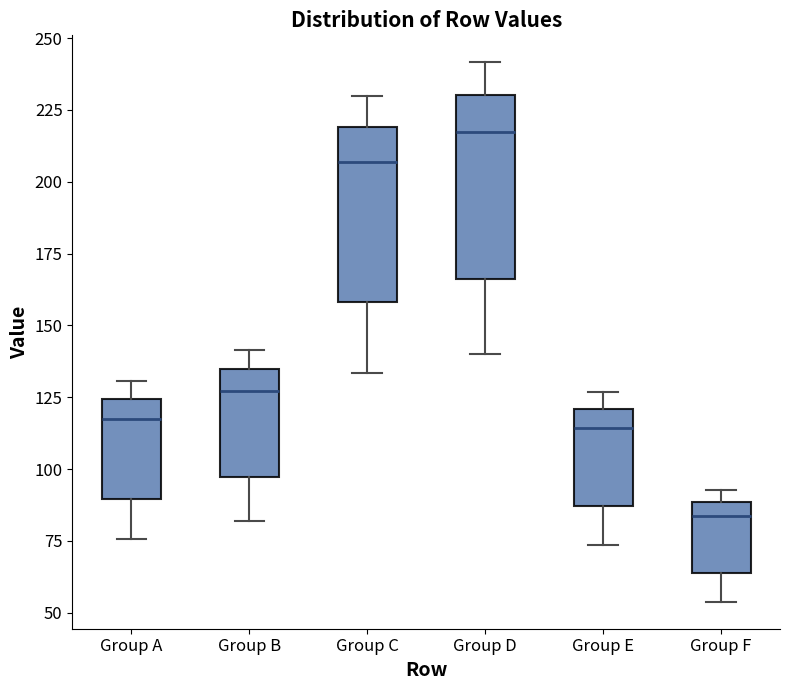

Where is the lower edge of the box for Group D on the y-axis? The values are not printed on the chart, so give them approximately, as read against the axis.

165